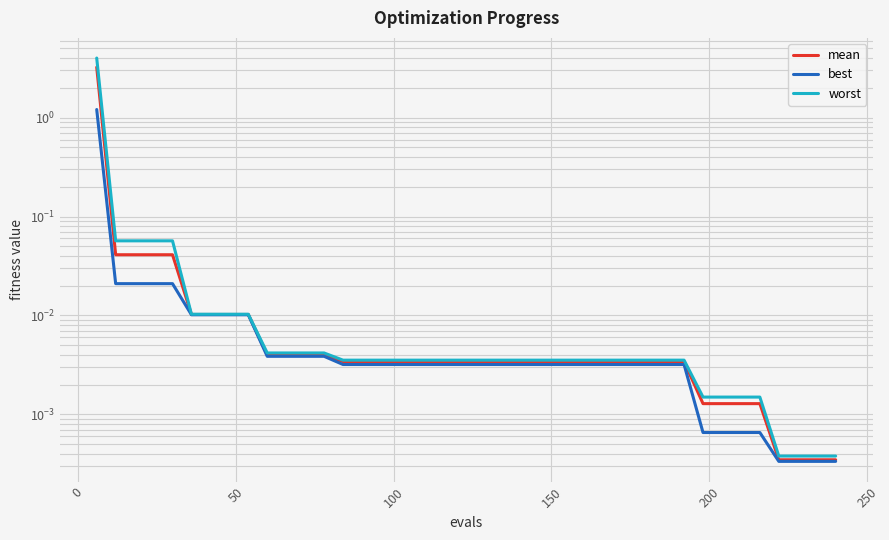

What are all the series names shown in the legend?

mean, best, worst